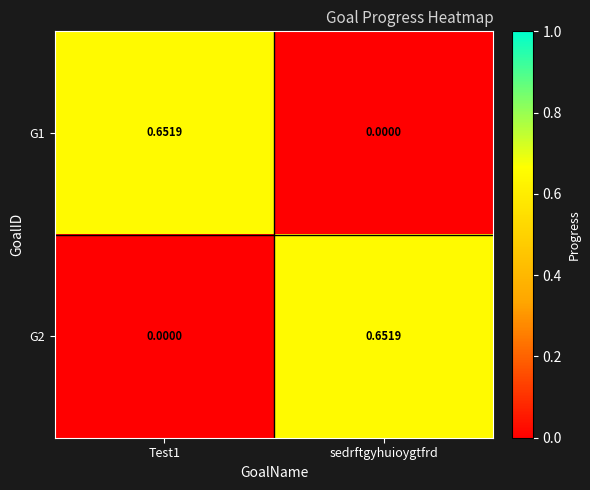

Which category has the highest value in the G2 series?

sedrftgyhuioygtfrd